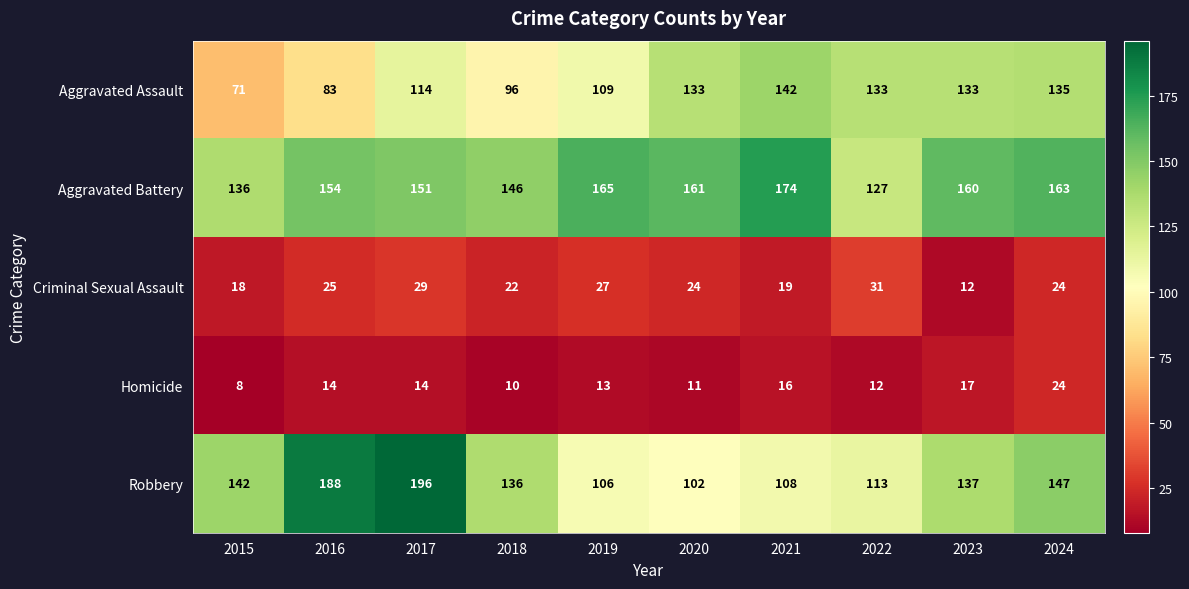

What is the smallest value displayed?

8